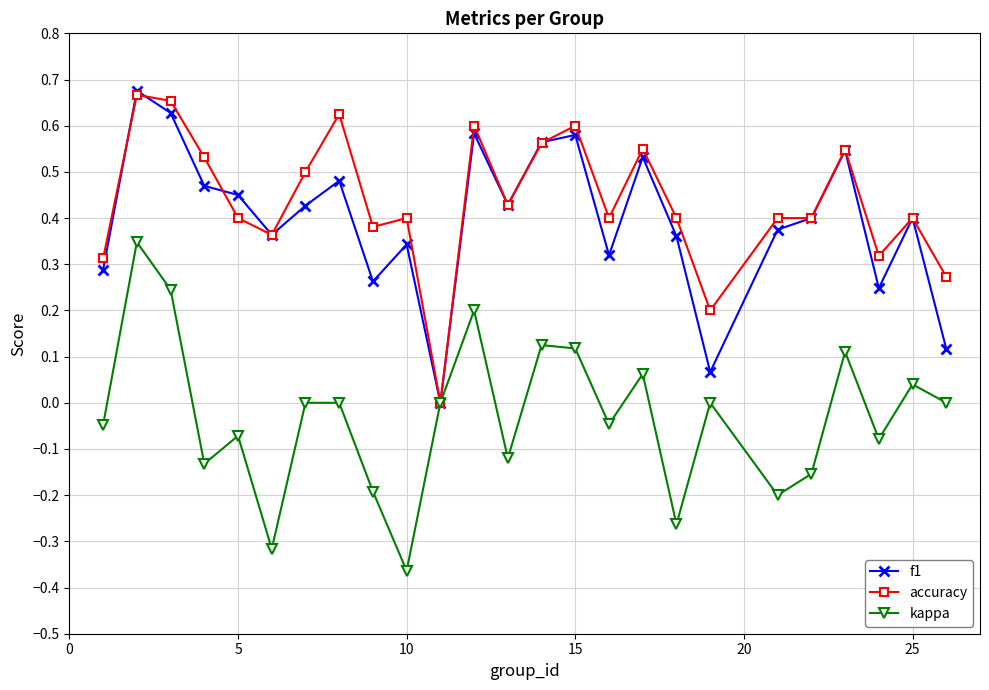

Does the chart display data point markers on the line(s)?

Yes